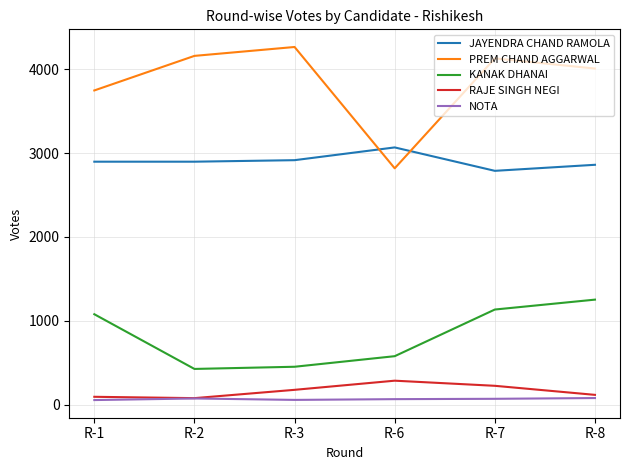

At how many categories does at least one series exceed 75?

6